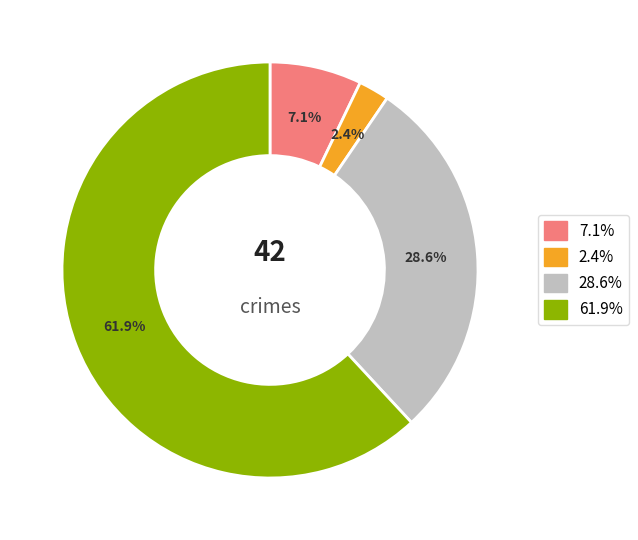

Is there a majority slice in this chart?

Yes